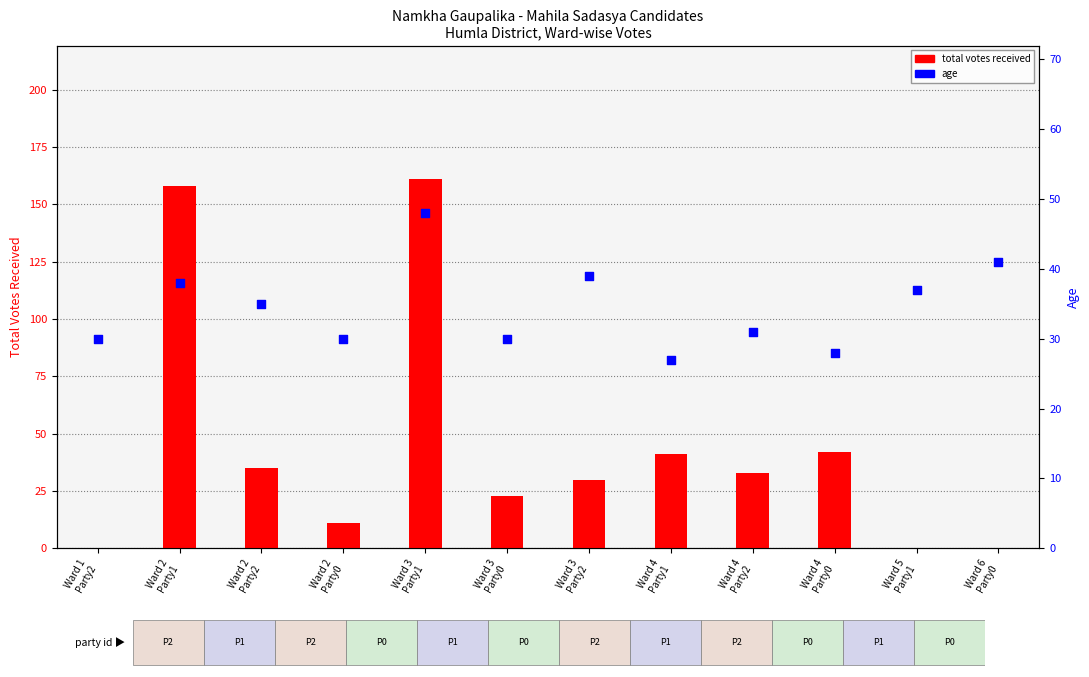

What are all the series names shown in the legend?

total votes received, age